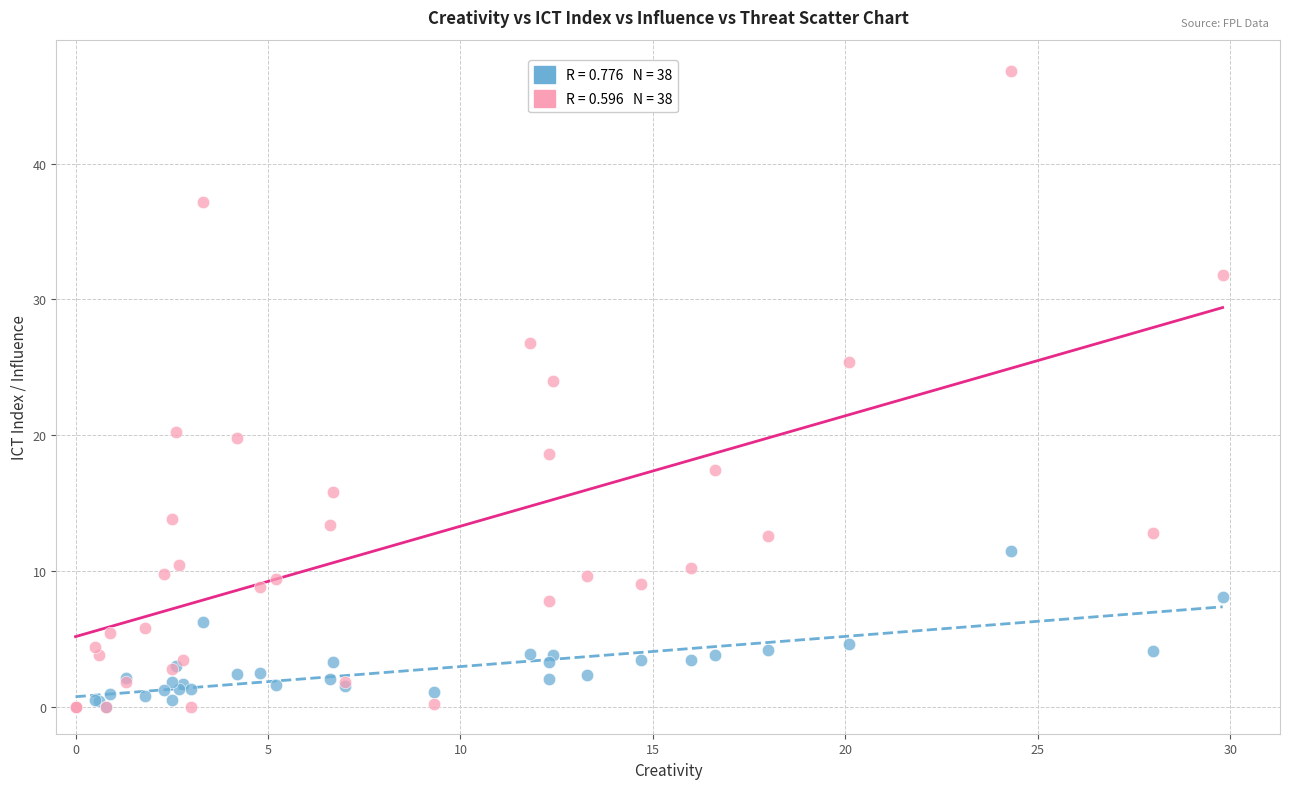

Across all series, what Y value is closest to 23?

24.0